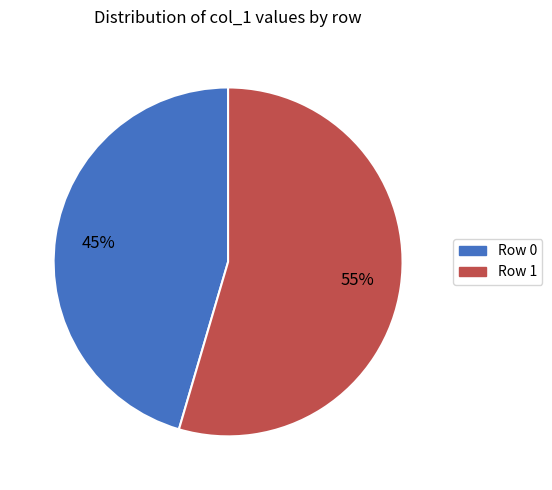

The Row 0 slice represents 45% of the pie. True or false?

True